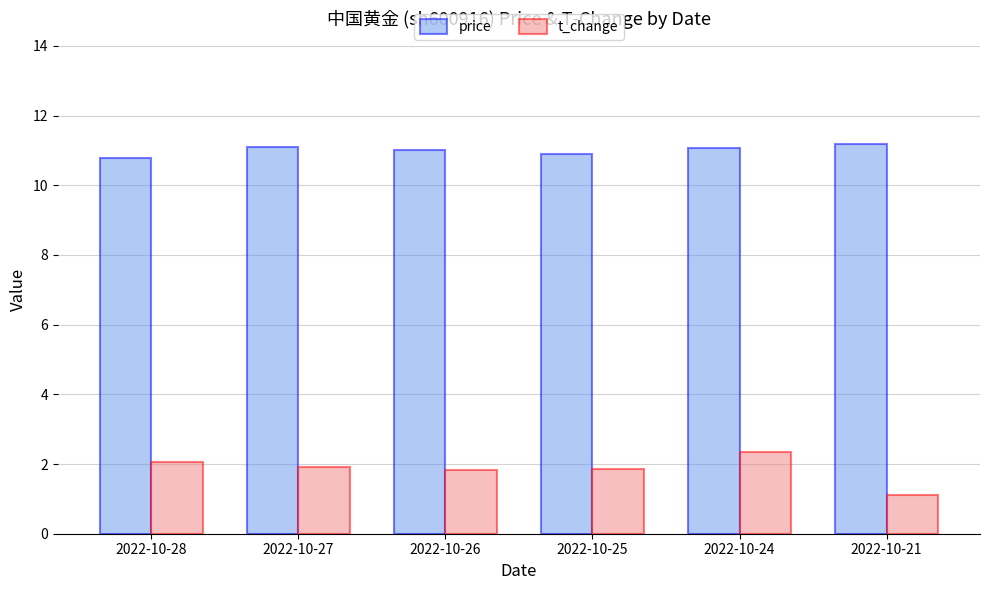

What is the spread (max minus min) of values at 2022-10-27?

9.2